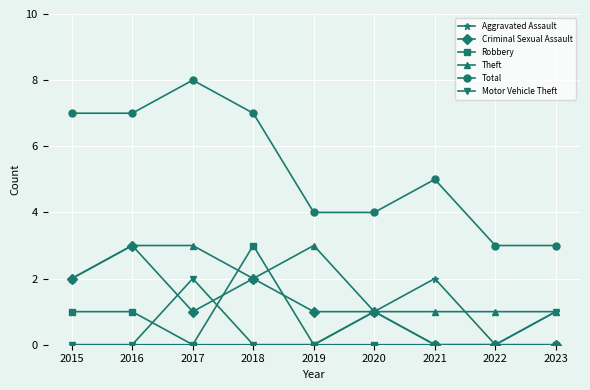

Is it true that Aggravated Assault equals 2 at 2021?

True